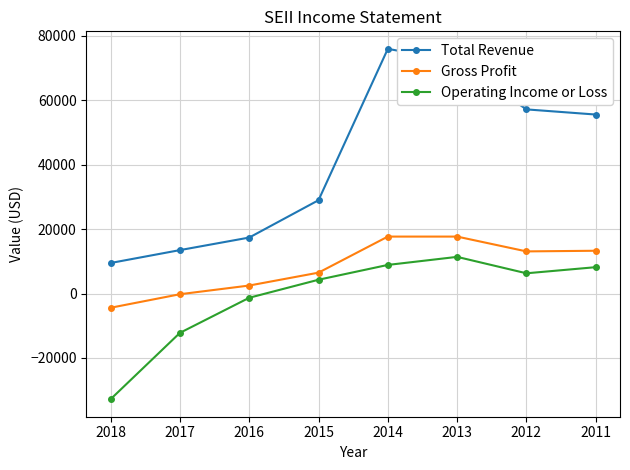

True or false: Operating Income or Loss and Gross Profit intersect in this chart.

False